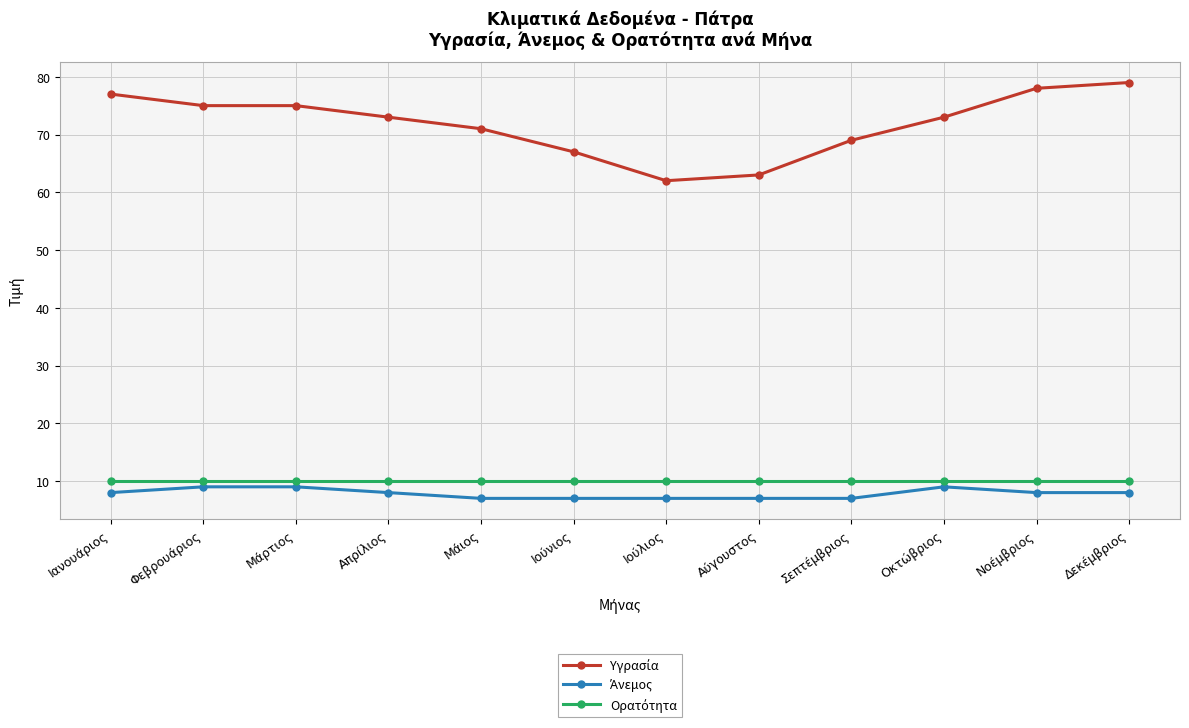

What is the total value across all series at Ιούνιος?

84